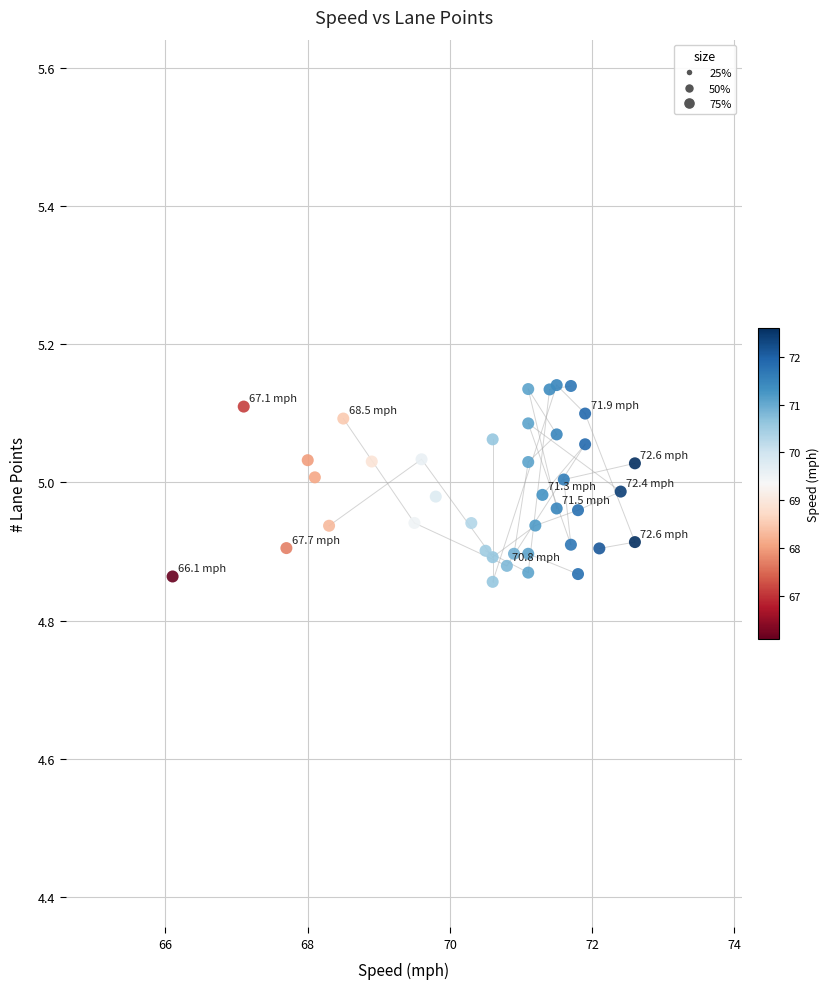

What is the range of Y values (max minus min)?

0.3